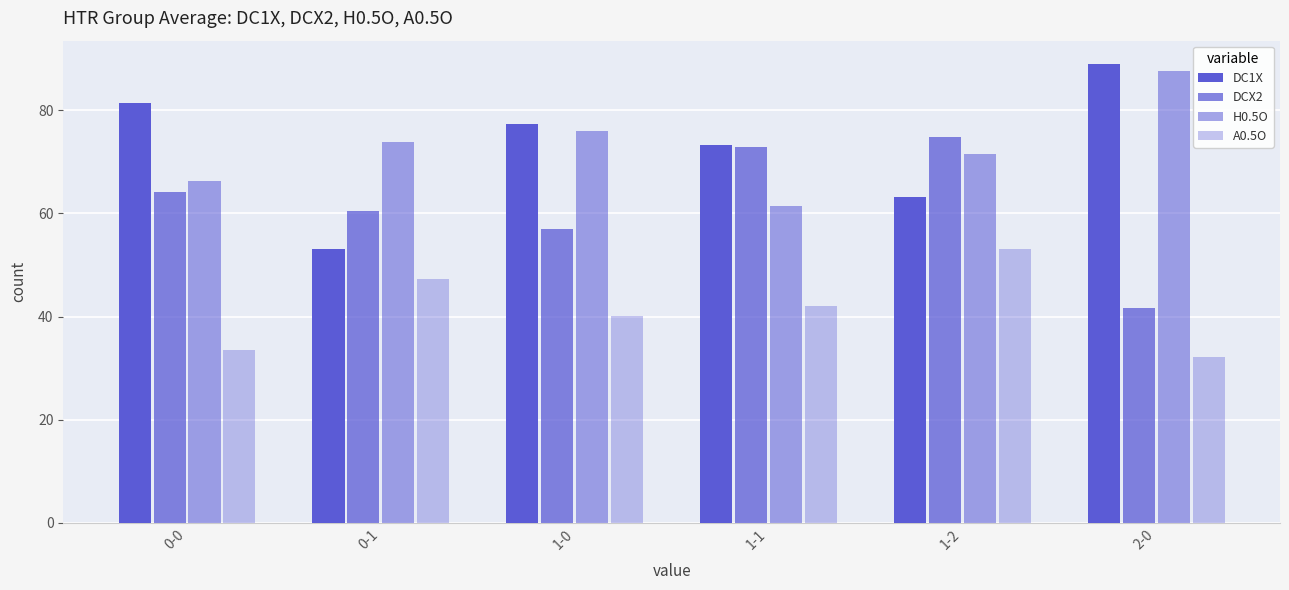

True or false: H0.5O has a value of 36.0 at 1-1.

False